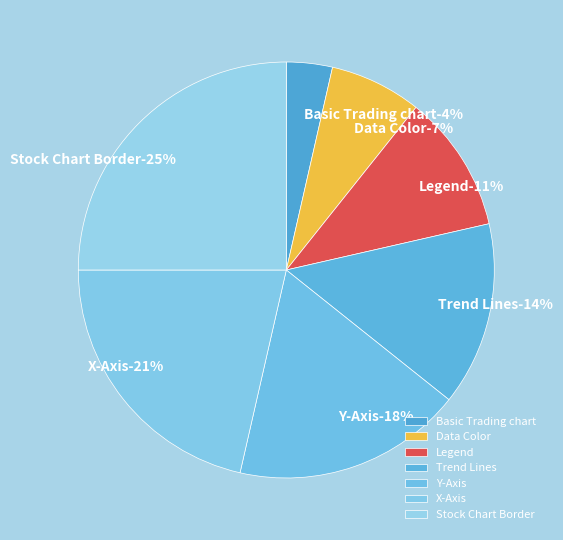

Which category has the smallest portion of the pie?

Basic Trading chart